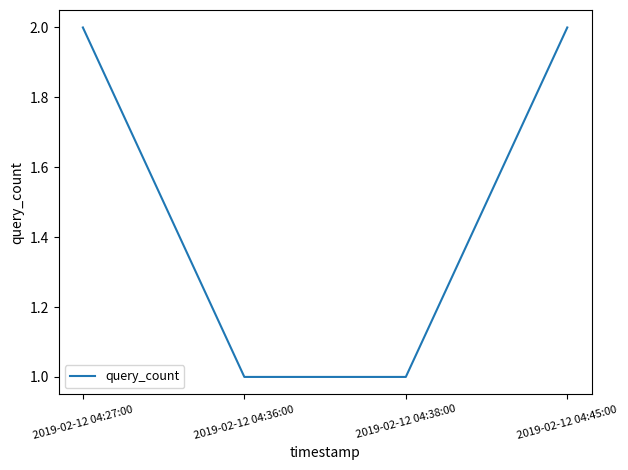

What is the ratio of the value at 2019-02-12 04:45:00 to the value at 2019-02-12 04:38:00?

2.0